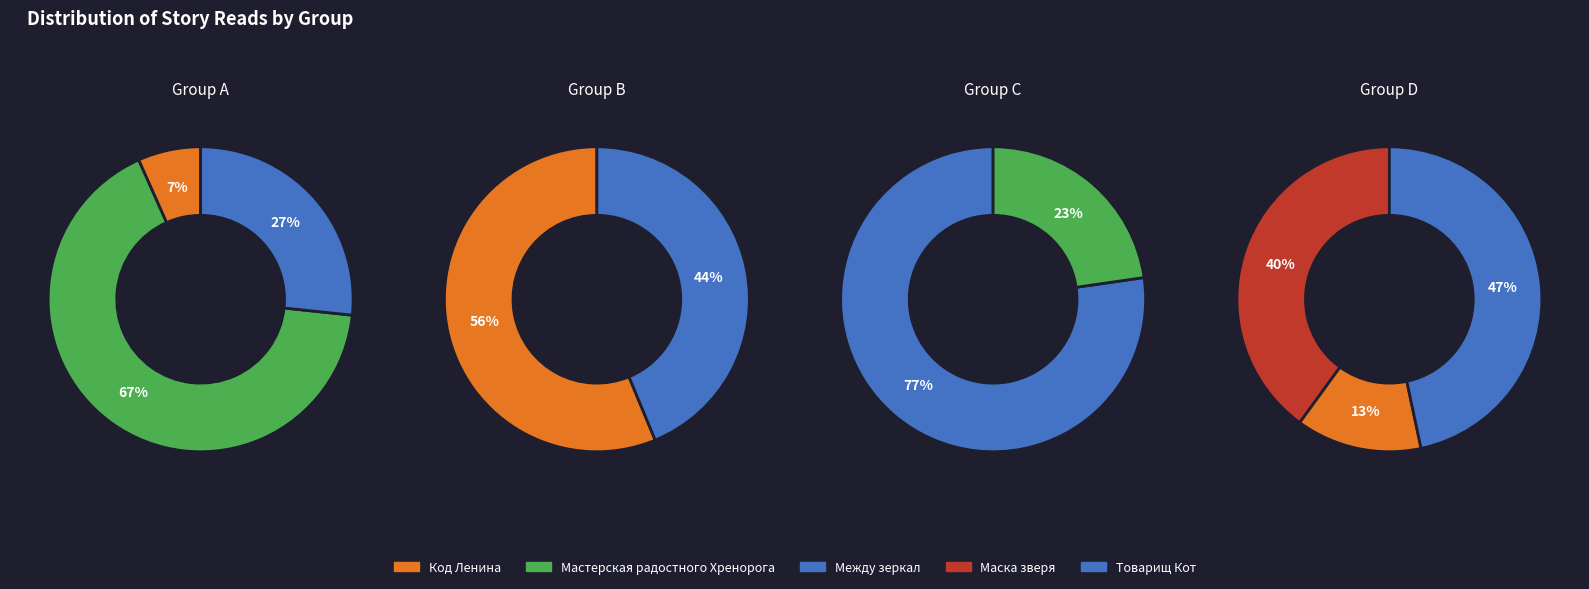

How many slices are in this pie chart?

10